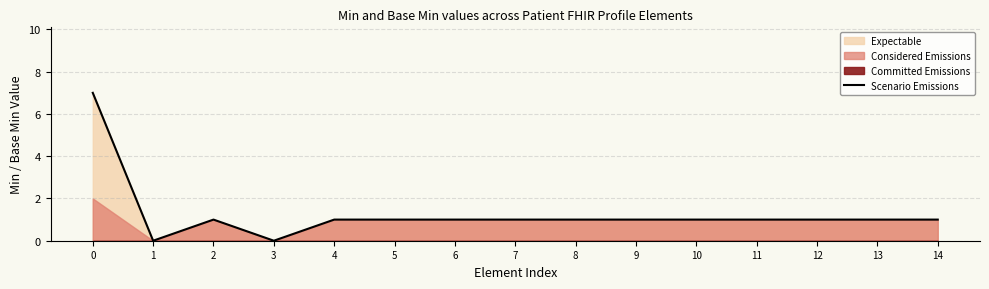

What is the value of the 9th point from the left?

1